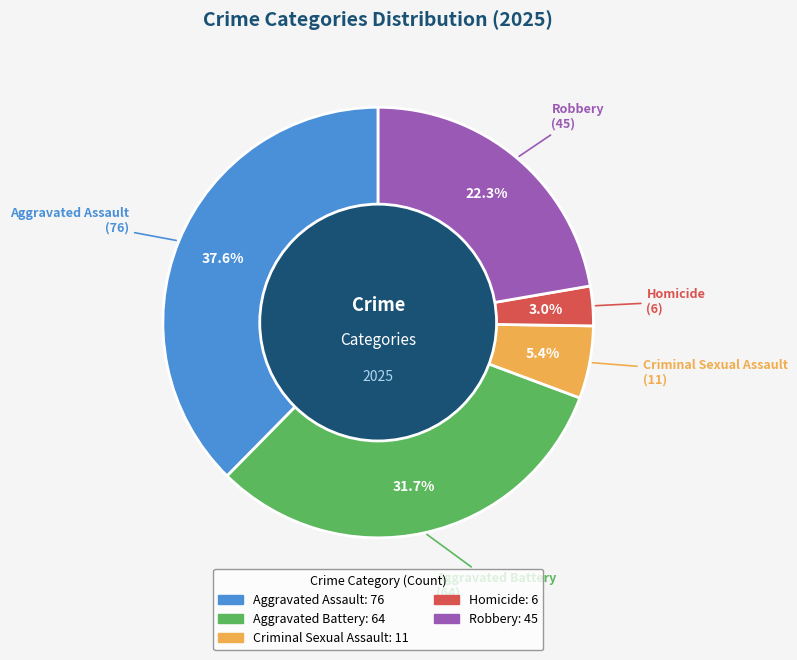

Is Homicide the majority of the pie?

No